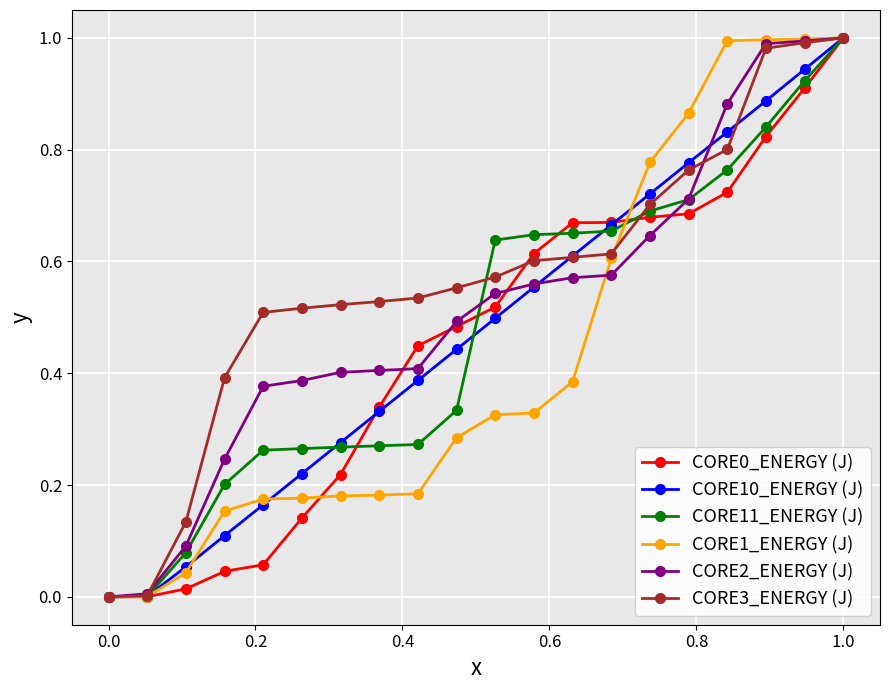

How many lines are shown in the chart?

6